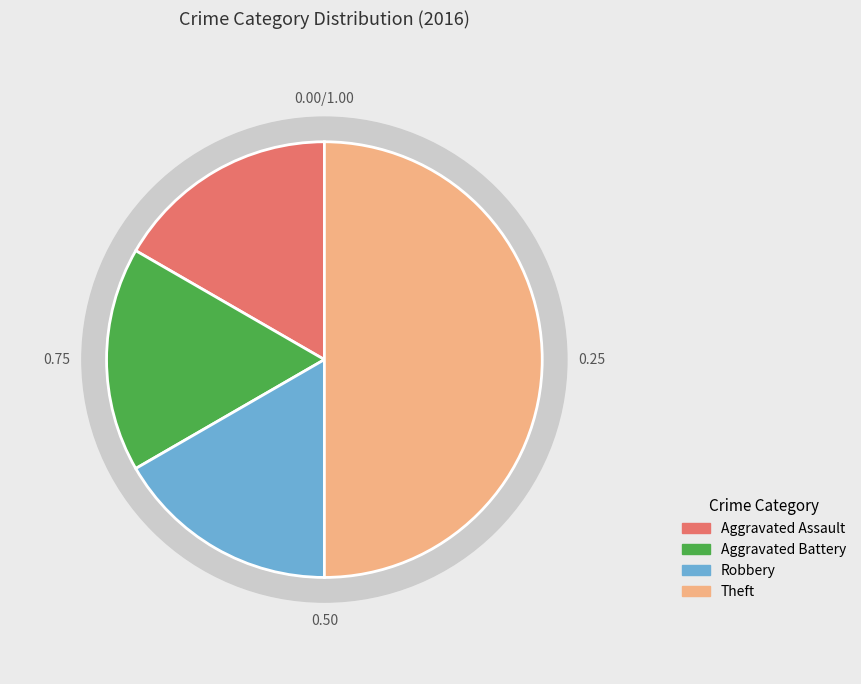

Which category has the biggest portion of the pie?

Theft